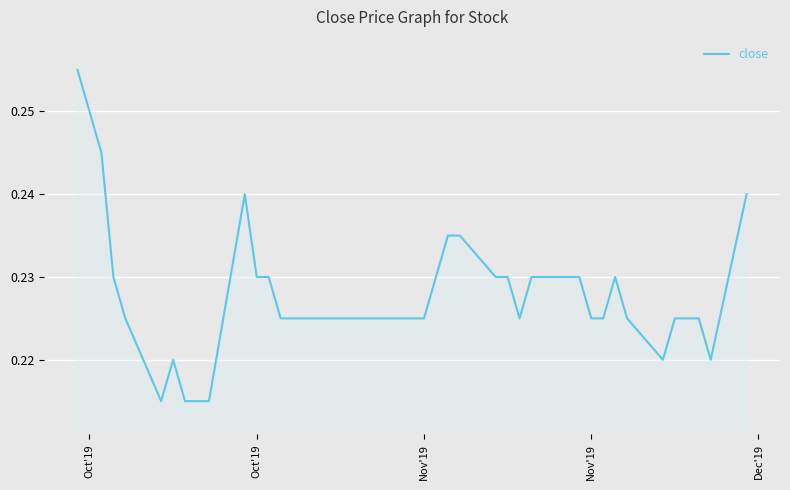

Reading right to left, what are all the values shown in this chart?

0.2	0.2	0.2	0.2	0.2	0.2	0.2	0.2	0.2	0.2	0.2	0.2	0.2	0.2	0.2	0.2	0.2	0.2	0.2	0.2	0.2	0.2	0.2	0.2	0.2	0.2	0.2	0.2	0.2	0.2	0.2	0.2	0.2	0.2	0.2	0.2	0.2	0.2	0.2	0.3